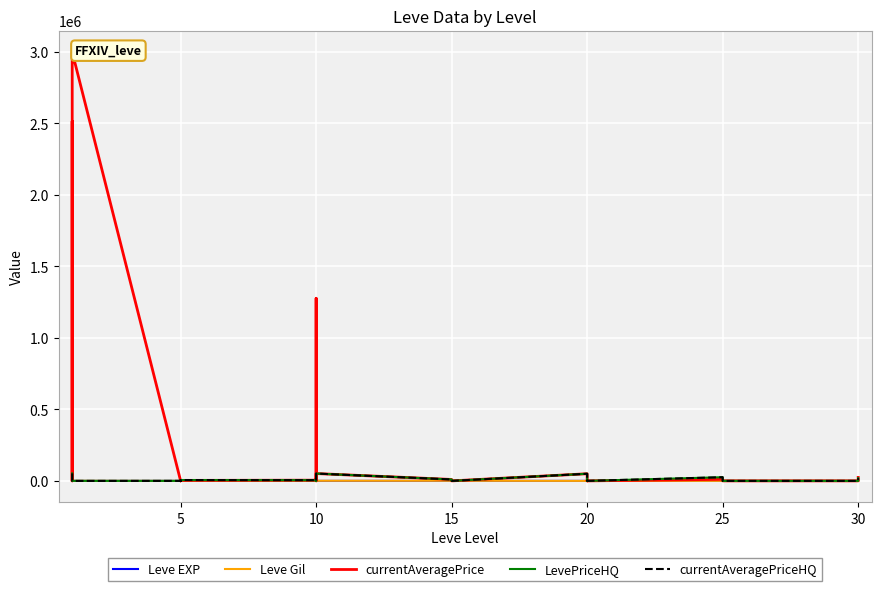

Which series has the widest spread of values?

currentAveragePrice